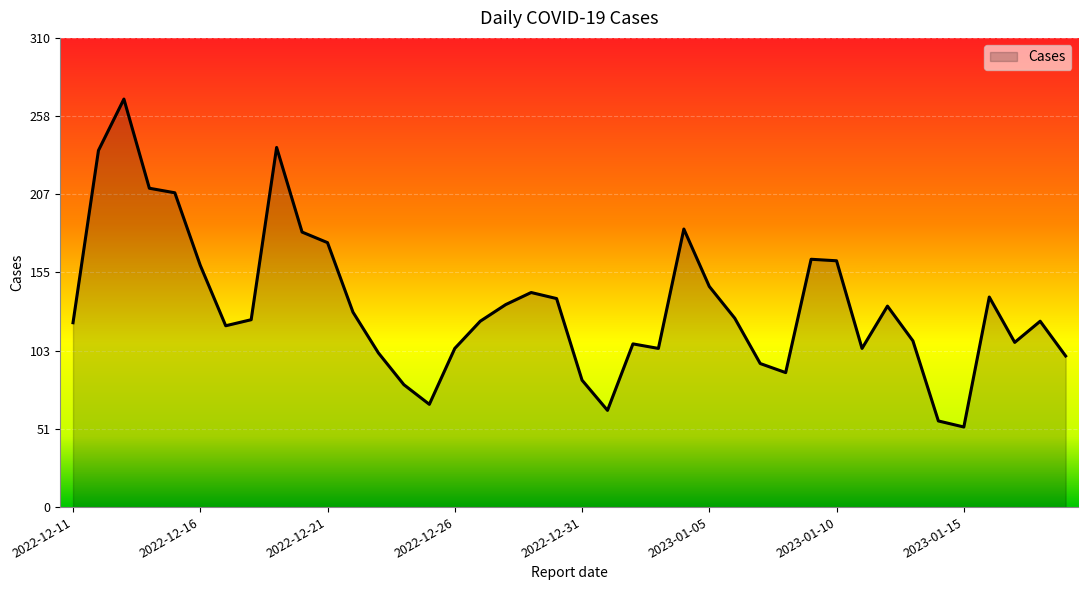

What is the maximum value shown in the chart?

270